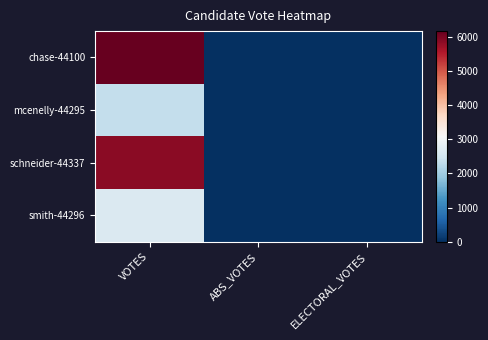

Reading left to right, transcribe all the data shown in this chart.

chase-44100: VOTES=6165	ABS_VOTES=0	ELECTORAL_VOTES=0
mcenelly-44295: VOTES=2348	ABS_VOTES=0	ELECTORAL_VOTES=0
schneider-44337: VOTES=5855	ABS_VOTES=0	ELECTORAL_VOTES=0
smith-44296: VOTES=2640	ABS_VOTES=0	ELECTORAL_VOTES=0